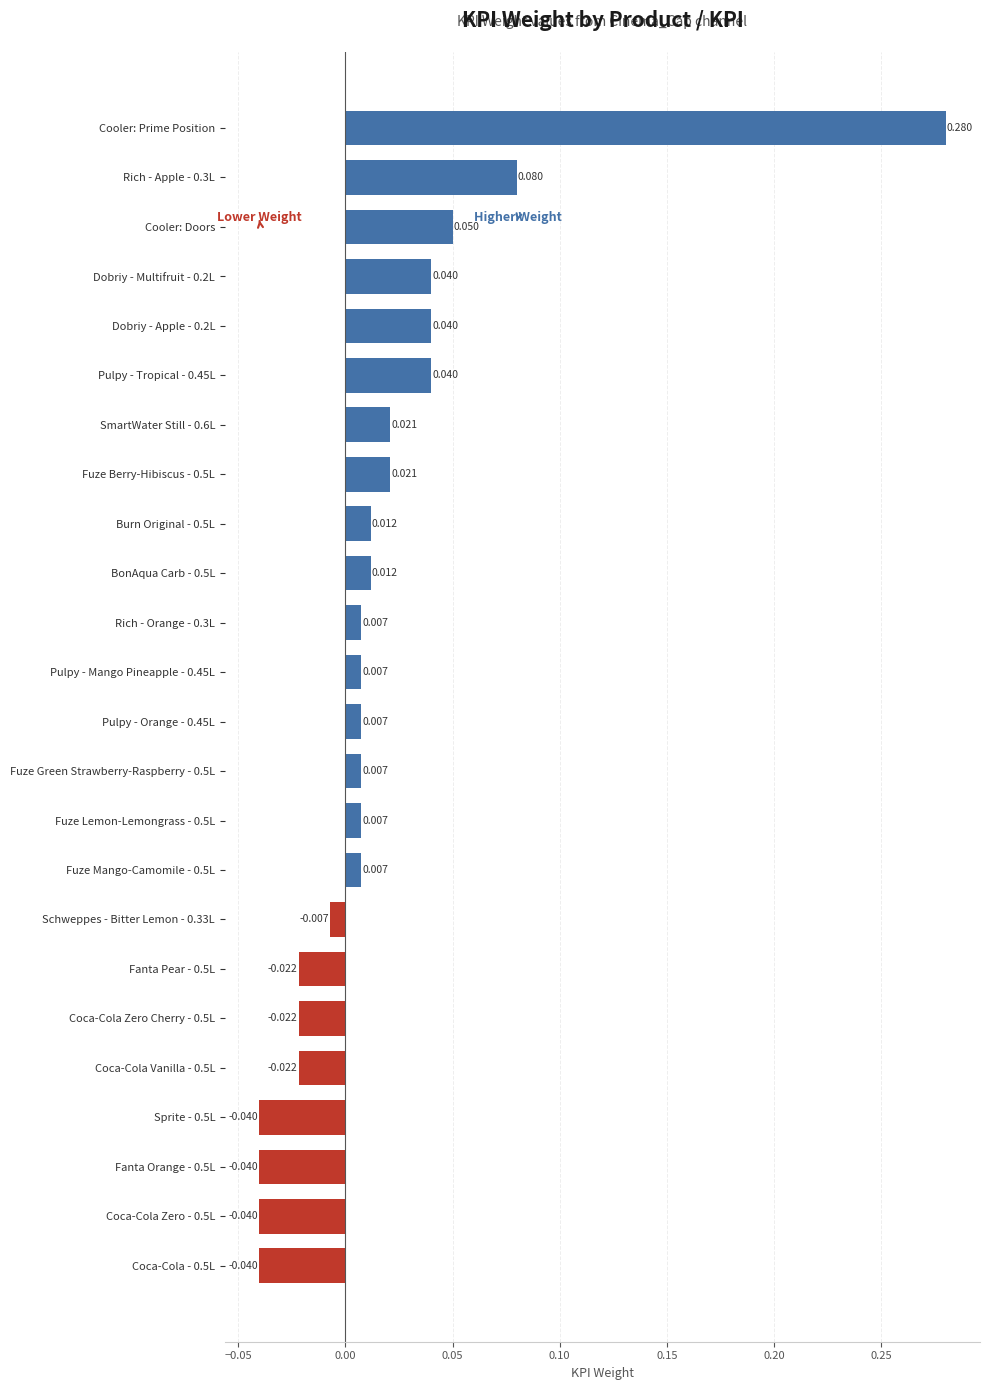

Which category has the highest value across all series?

Cooler: Prime Position